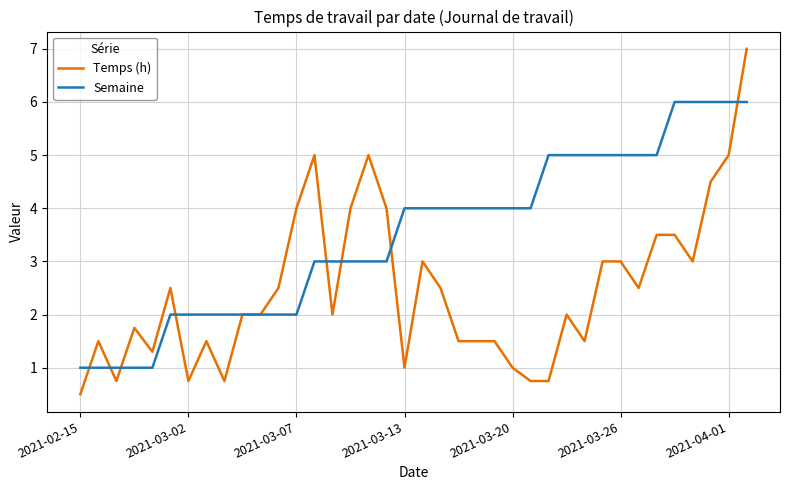

Rank the series by their average value, from lowest to highest.

Temps (h), Semaine